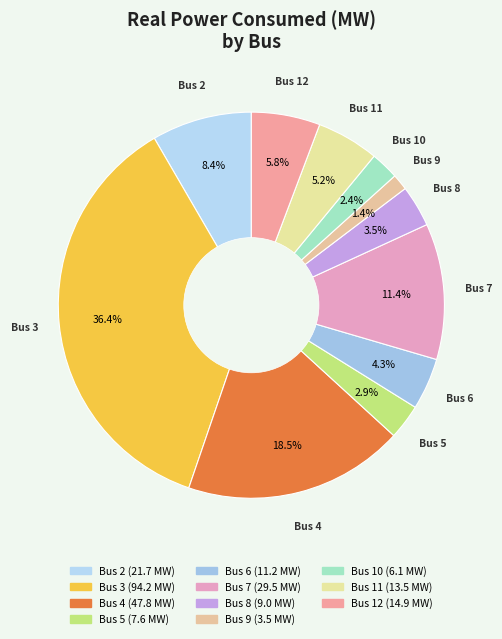

Do Bus 9 and Bus 7 together represent more than half of the pie?

No